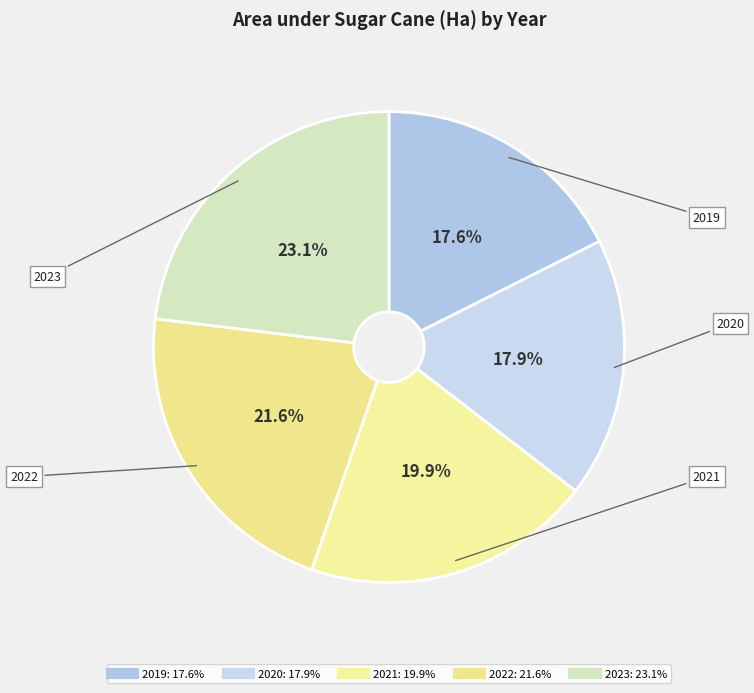

What is the largest slice in the pie chart?

2023